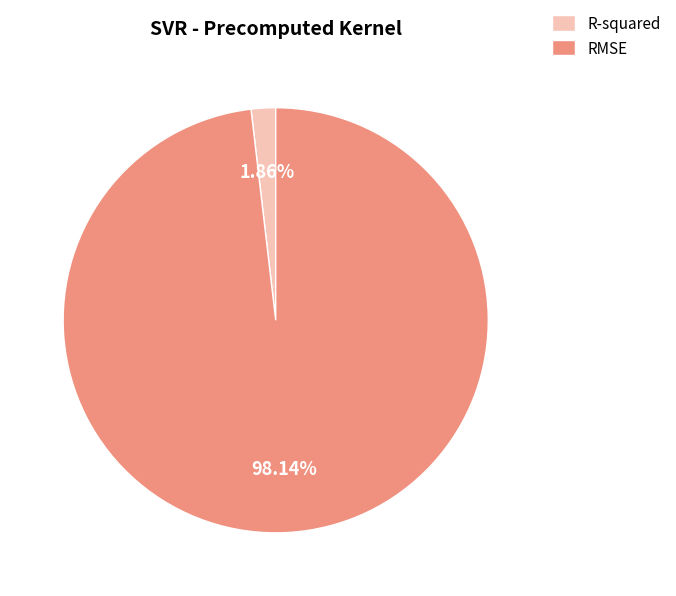

To the nearest percent, what is the difference between the largest and smallest slice percentages?

96%